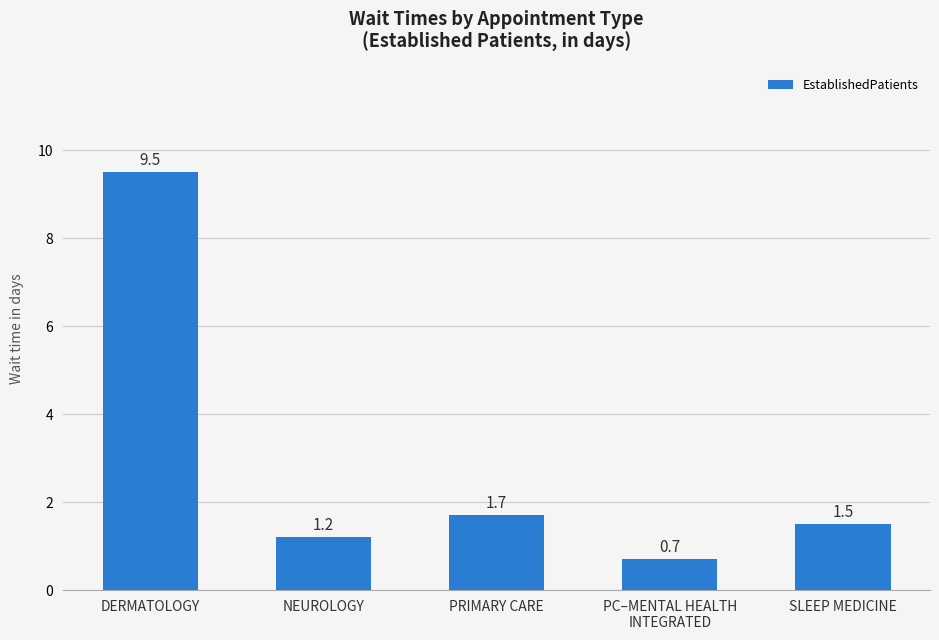

Is it true that the value at PC–MENTAL HEALTH
INTEGRATED is 0.7?

True